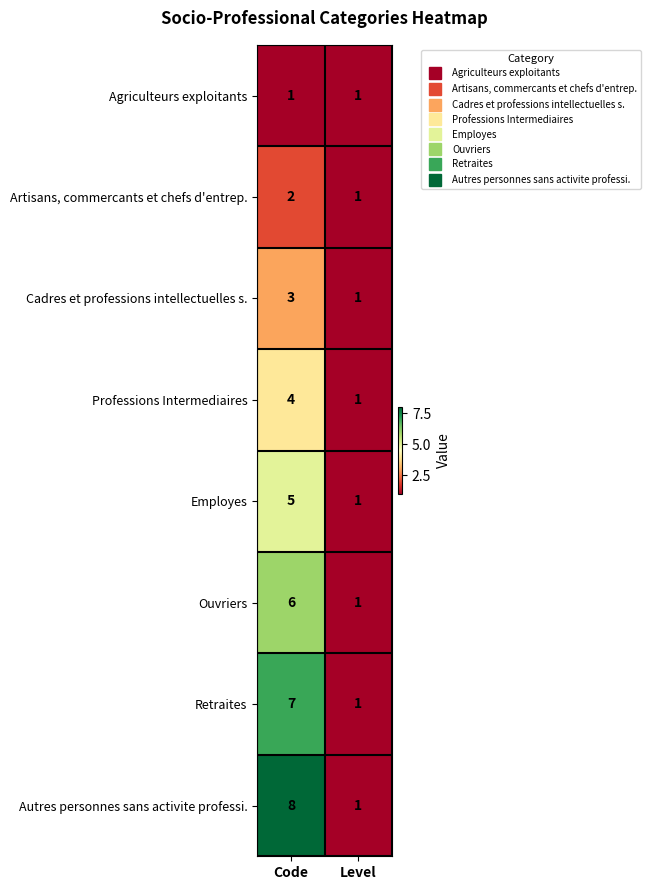

Which series has the widest spread of values?

Autres personnes sans activite professi.